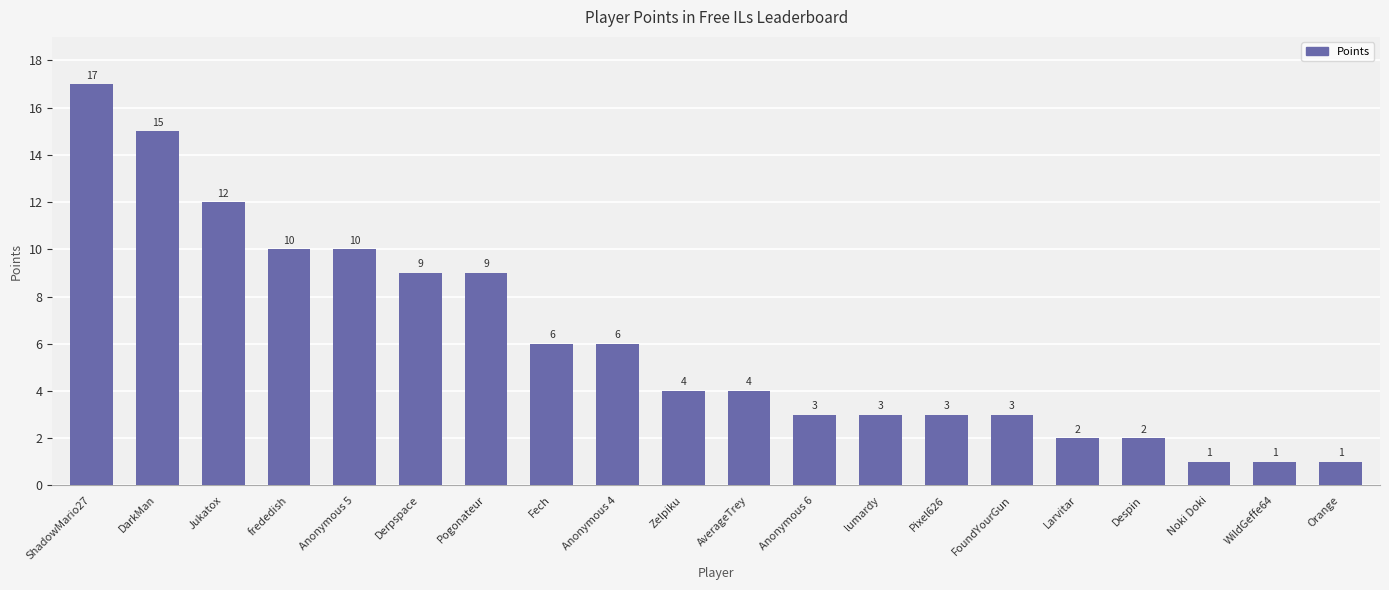

Is it true that the value at Pixel626 is 5?

False